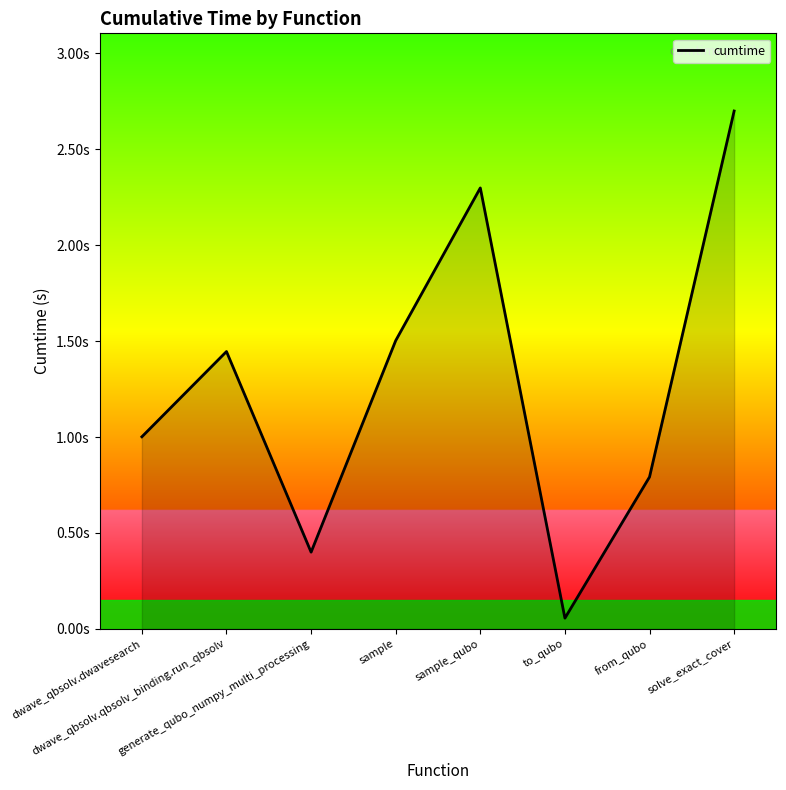

What is the smallest value displayed?

0.1